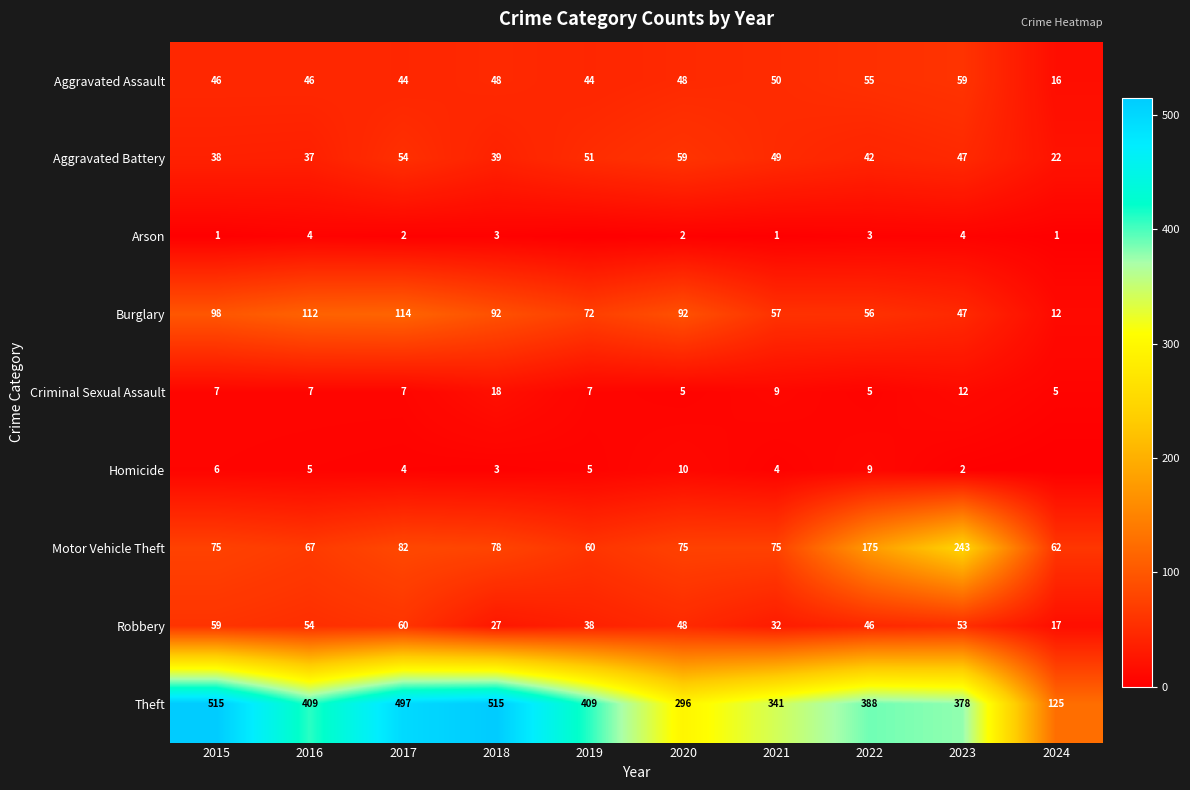

What is the sum of the Robbery values at 2024 and 2019?

55